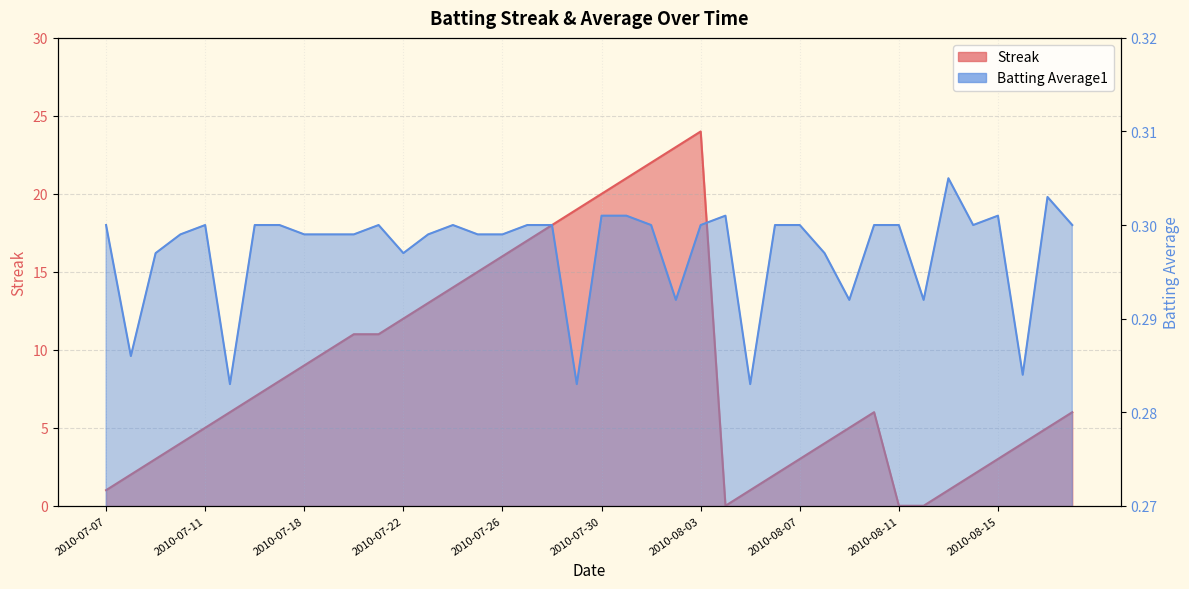

What is the label of the 39th point from the right?

2010-07-08